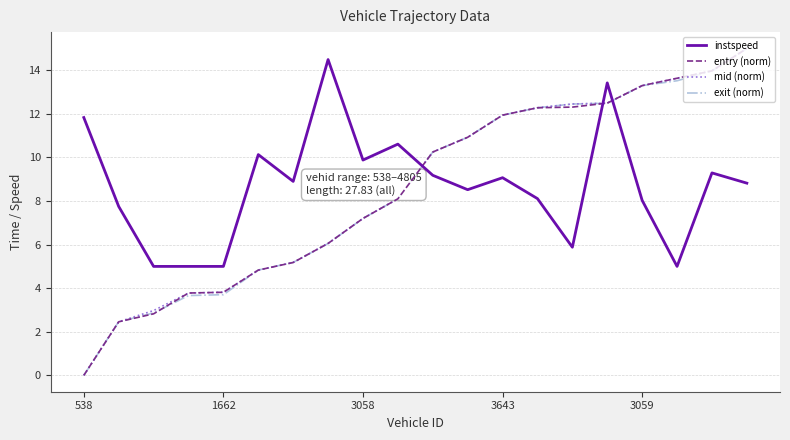

Reading left to right, what are all the values shown in this chart?

instspeed: 11.8	7.8	5.0	5.0	5.0	10.1	8.9	14.5	9.9	10.6	9.2	8.5	9.1	8.1	5.9	13.4	8.0	5.0	9.3	8.8
entry (norm): 0.0	2.5	2.8	3.8	3.8	4.8	5.2	6.1	7.2	8.1	10.2	10.9	11.9	12.3	12.3	12.5	13.3	13.6	14.0	15.0
mid (norm): 0.0	2.5	3.0	3.8	3.8	4.8	5.2	6.1	7.2	8.1	10.2	10.9	11.9	12.3	12.5	12.5	13.3	13.6	14.0	15.0
exit (norm): 0.0	2.5	2.9	3.7	3.7	4.8	5.2	6.1	7.2	8.1	10.2	10.9	11.9	12.3	12.5	12.5	13.3	13.5	14.0	15.0